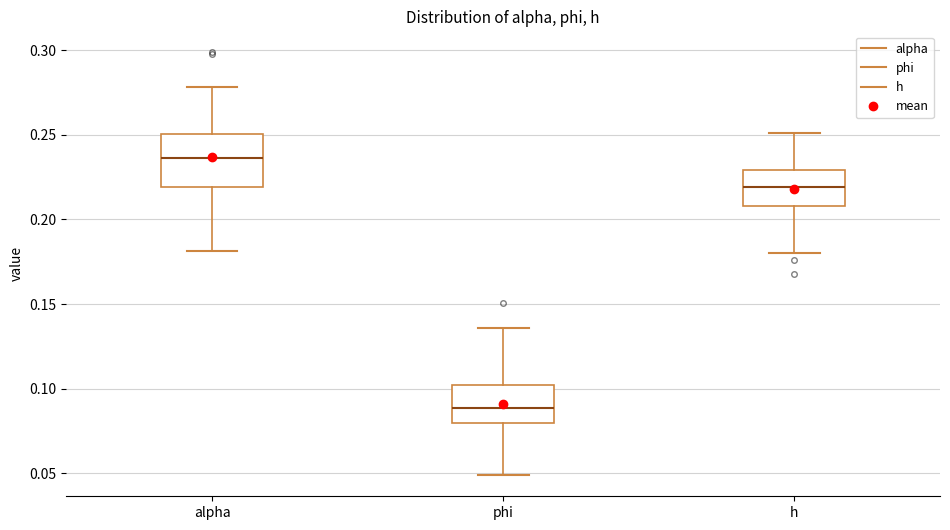

Which box has the highest median line?

alpha